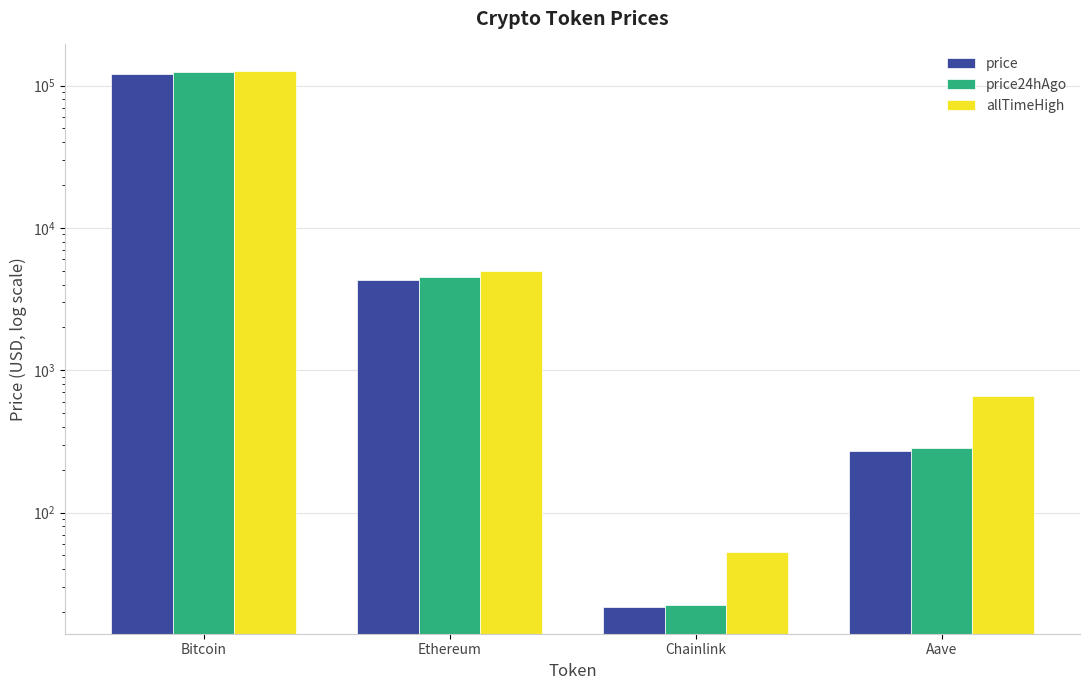

What is the sum of all price values?

125446.6